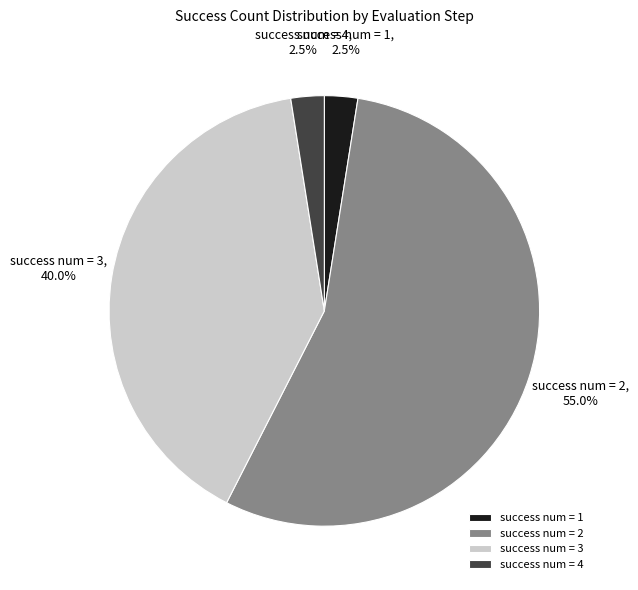

Is there any slice that represents more than half of the pie?

Yes